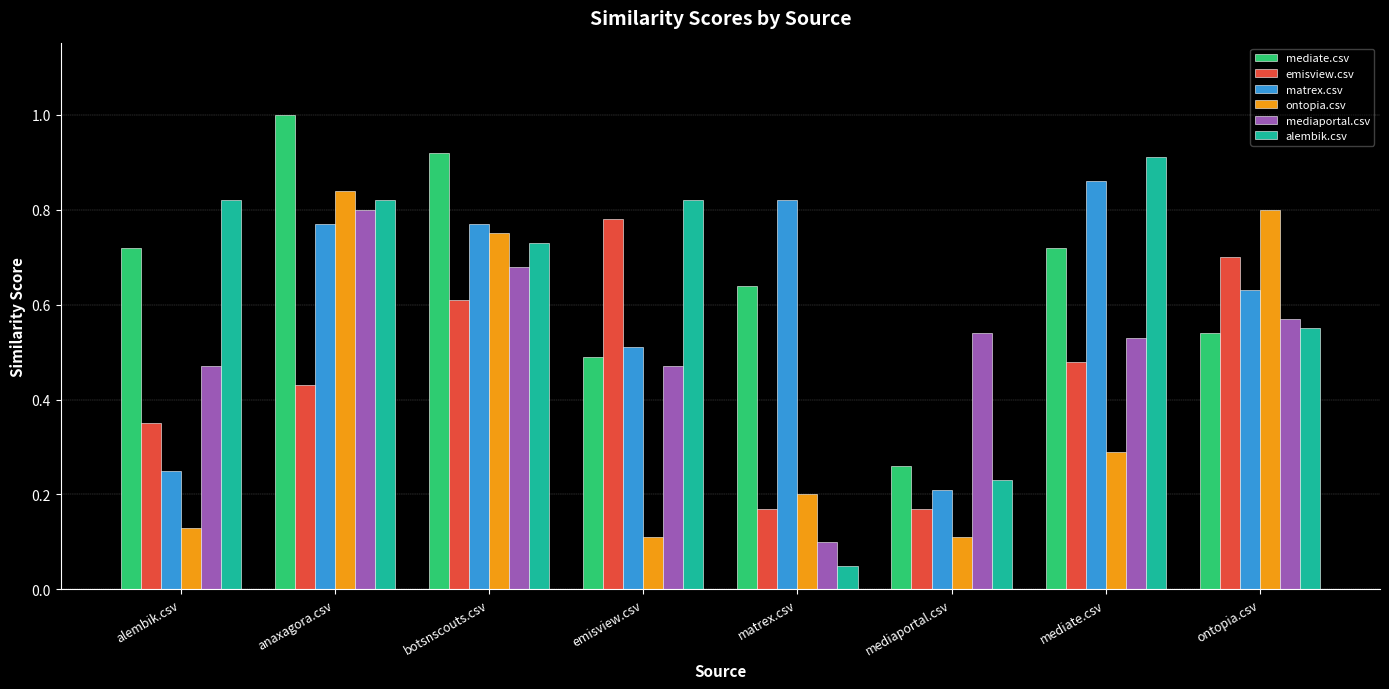

Is it true that mediaportal.csv equals 0.5 at alembik.csv?

True